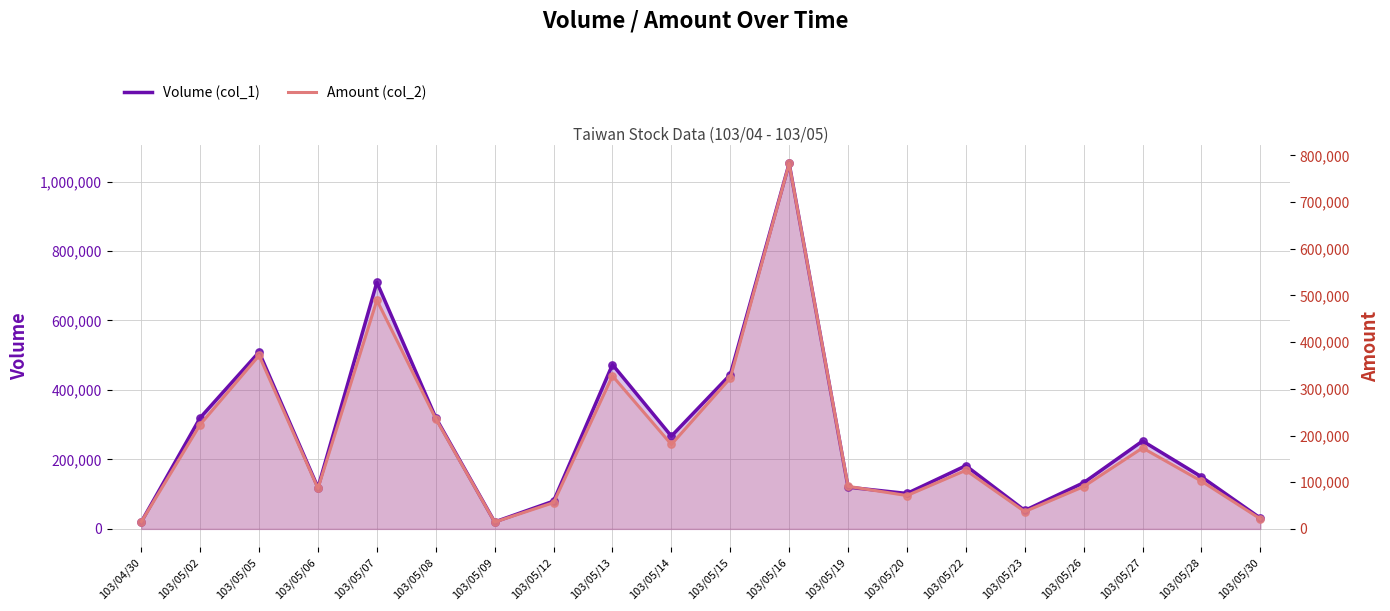

Which series has the largest total across all categories?

Volume (col_1)